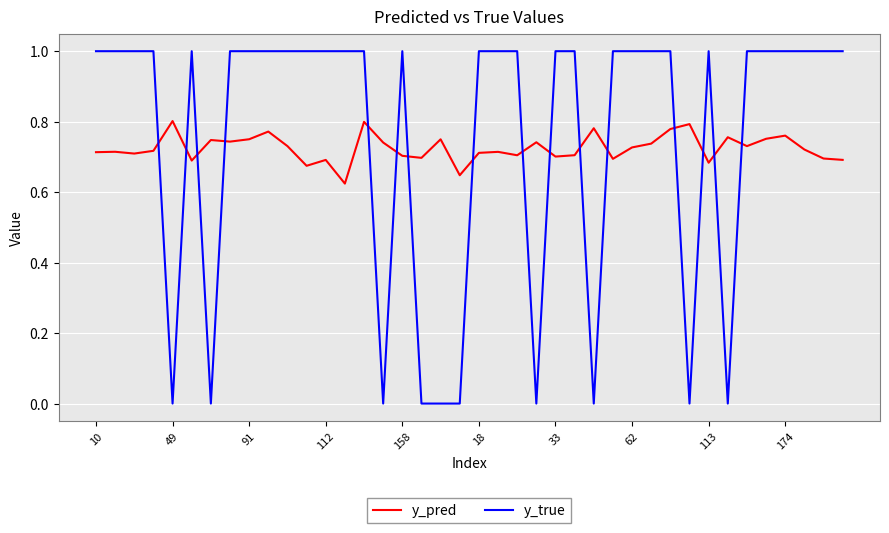

What are all the series names shown in the legend?

y_pred, y_true